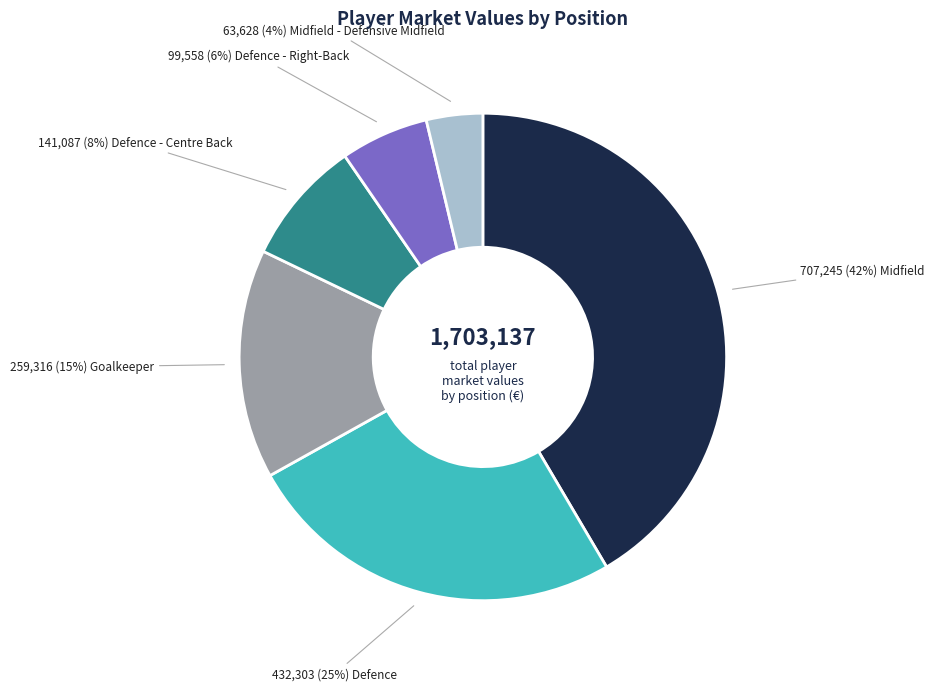

To the nearest percent, what is the difference between the largest and smallest slice percentages?

38%